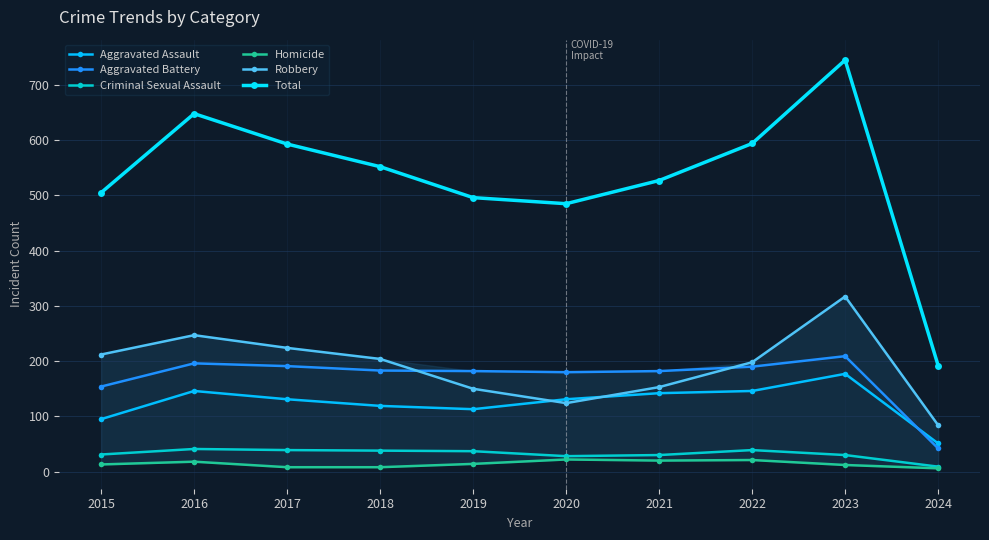

Reading left to right, transcribe all the data shown in this chart.

Aggravated Assault: 95	146	131	119	113	131	142	146	177	51
Aggravated Battery: 154	196	191	183	182	180	182	190	209	42
Criminal Sexual Assault: 31	41	39	38	37	28	30	39	30	9
Homicide: 13	18	8	8	14	22	20	21	12	6
Robbery: 212	247	224	204	150	124	153	198	317	84
Total: 505	648	593	552	496	485	527	594	745	192